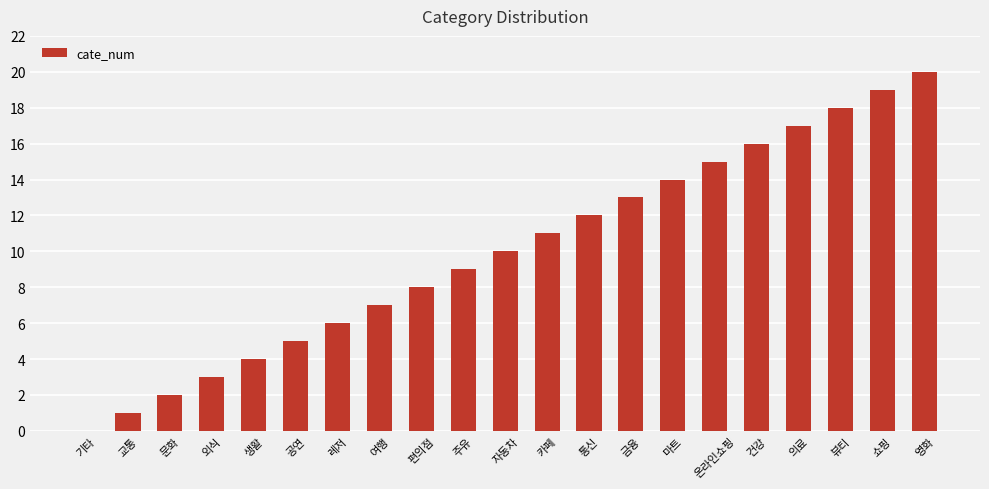

Reading left to right, transcribe all the data shown in this chart.

0	1	2	3	4	5	6	7	8	9	10	11	12	13	14	15	16	17	18	19	20